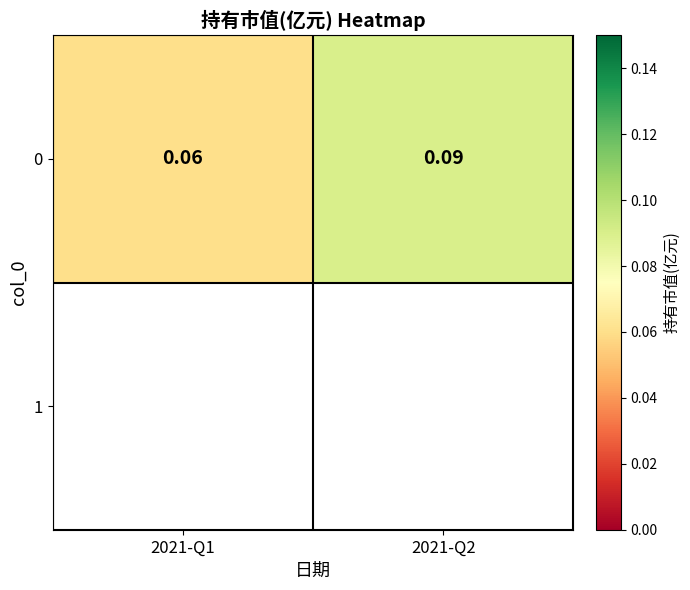

Reading left to right, what are all the values shown in this chart?

2021-Q1=0.1	2021-Q2=0.1